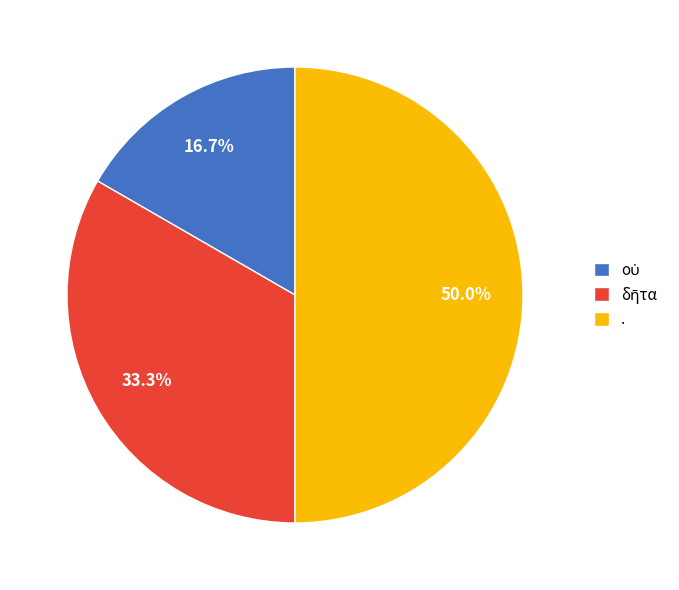

Is it true that . is 64% of the pie?

False